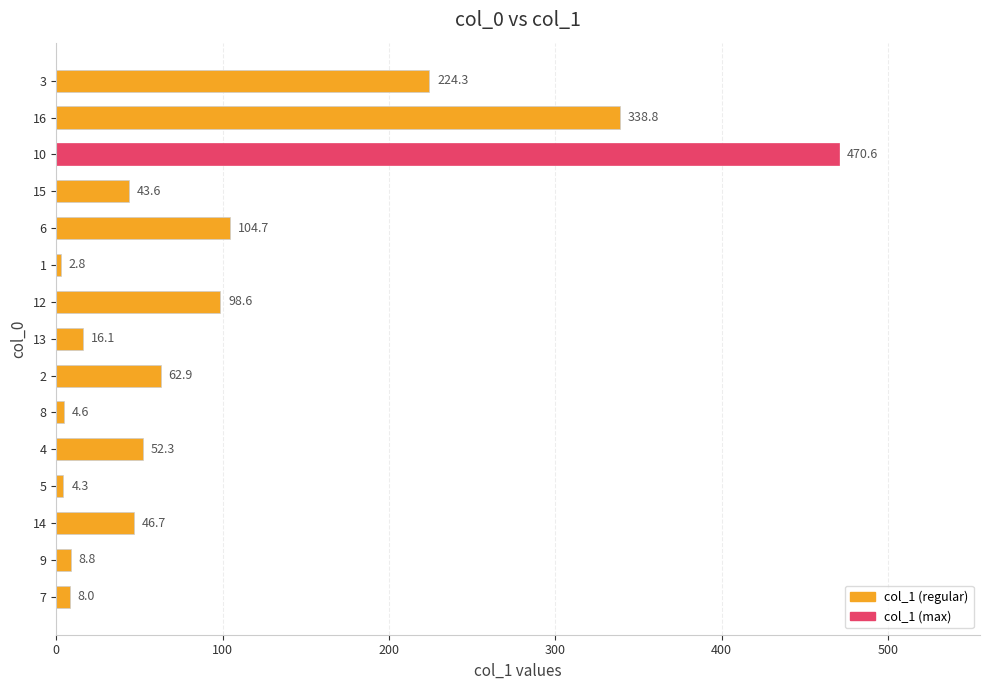

True or false: the data shows 338.8 at 16.

True